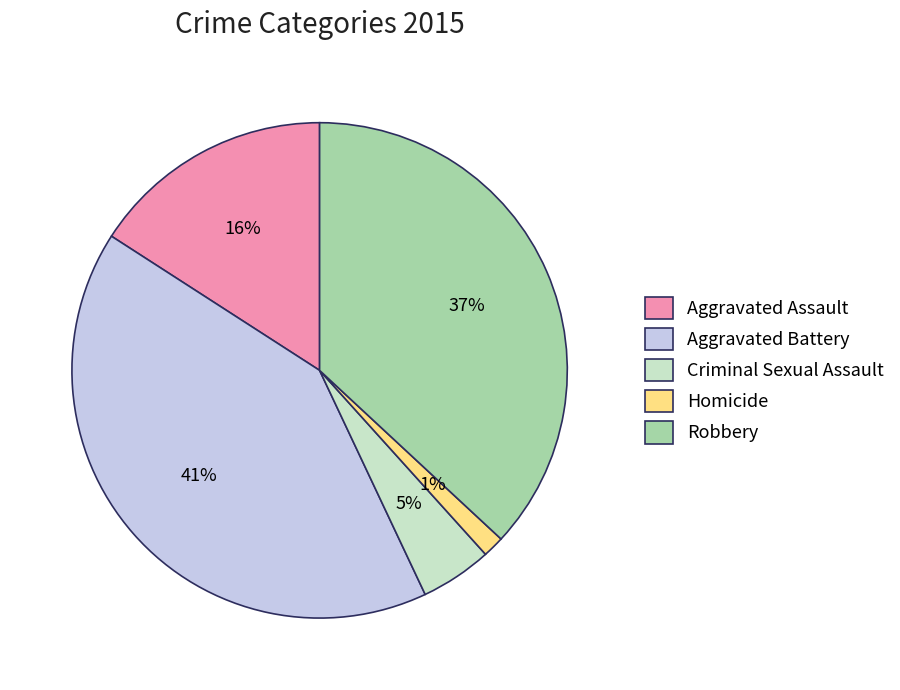

To the nearest percent, what percentage of the pie is Aggravated Assault?

16%